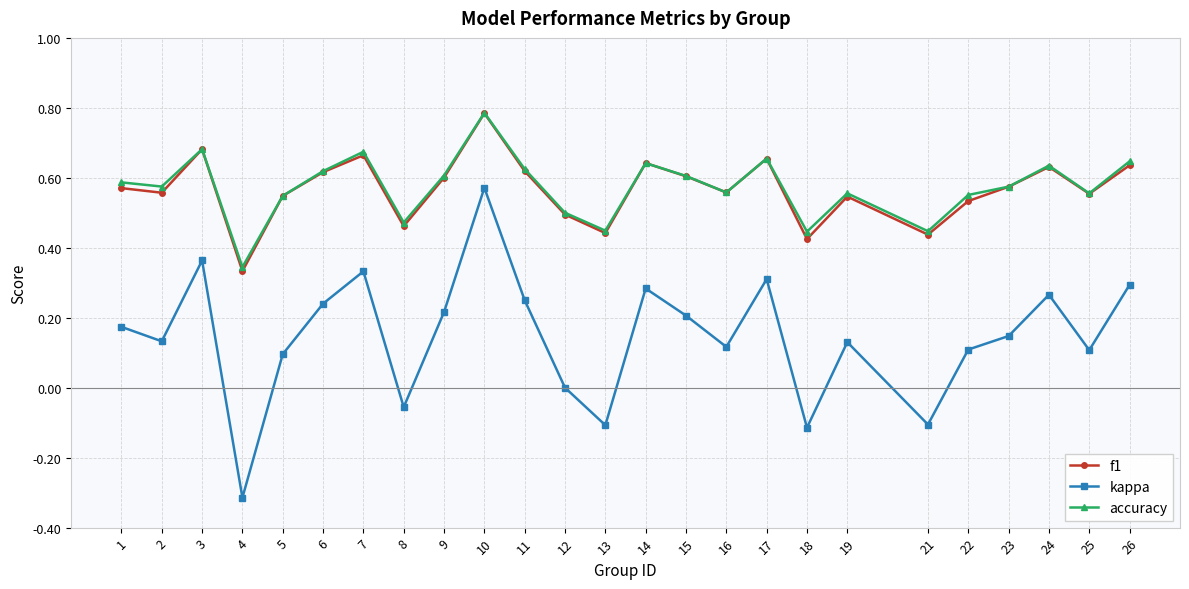

What are all the series names shown in the legend?

f1, kappa, accuracy